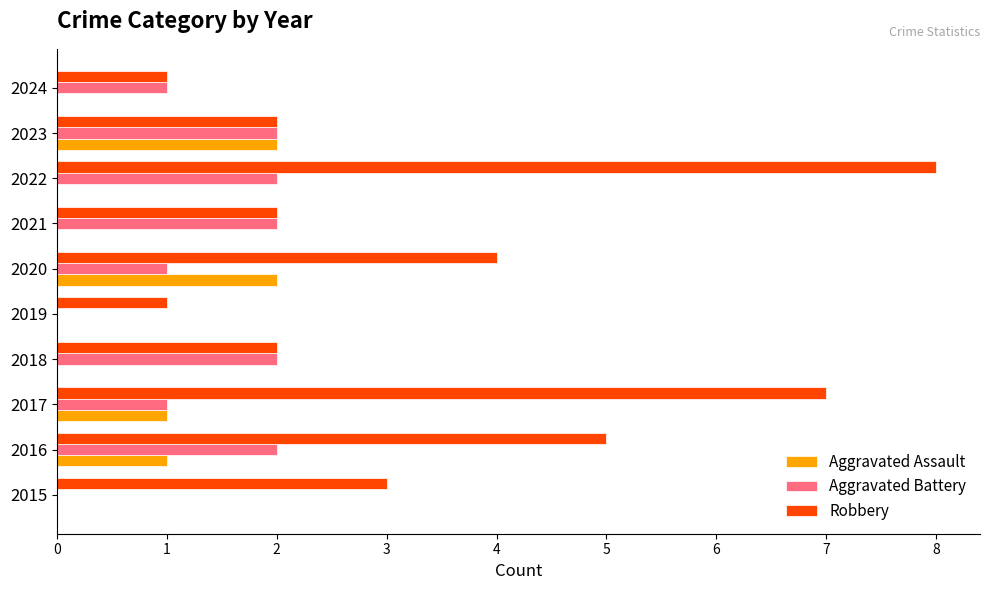

What is the sum of all Aggravated Assault values?

6